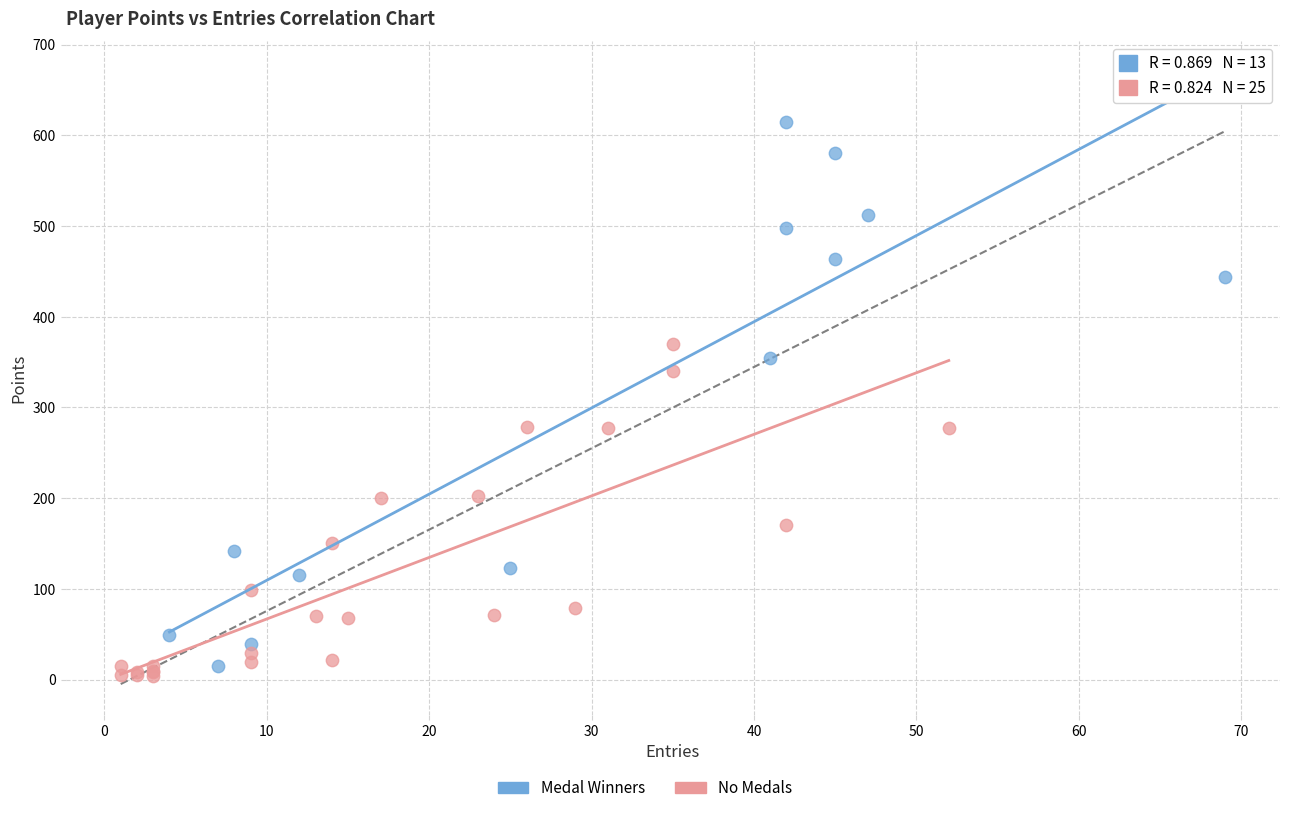

Which series reaches the maximum Y coordinate?

Medal Winners